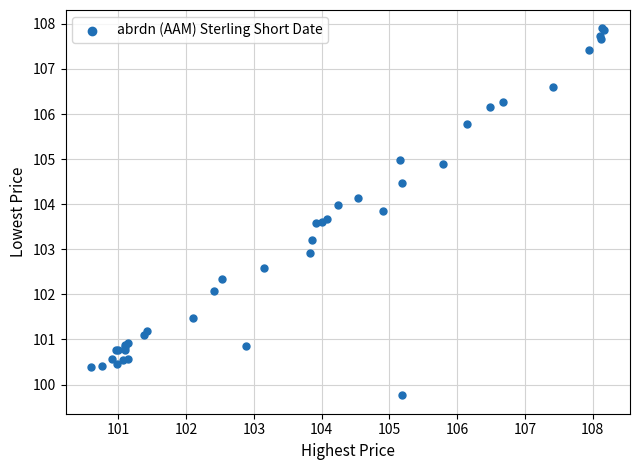

What Y value in the scatter plot is closest to 103?

102.9